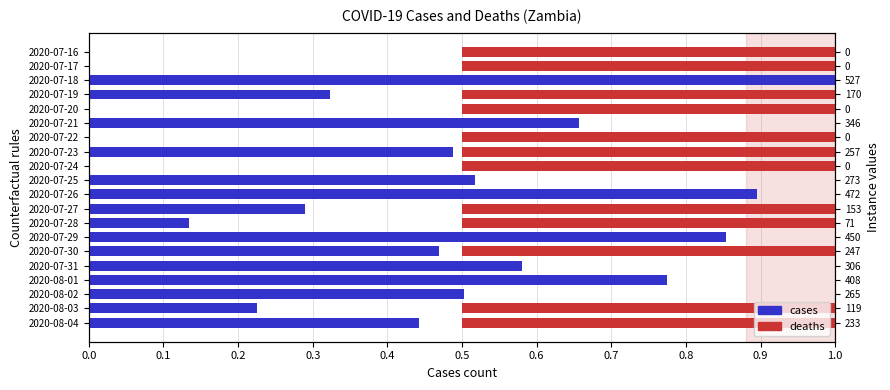

What is the maximum value shown in the chart?

1.0